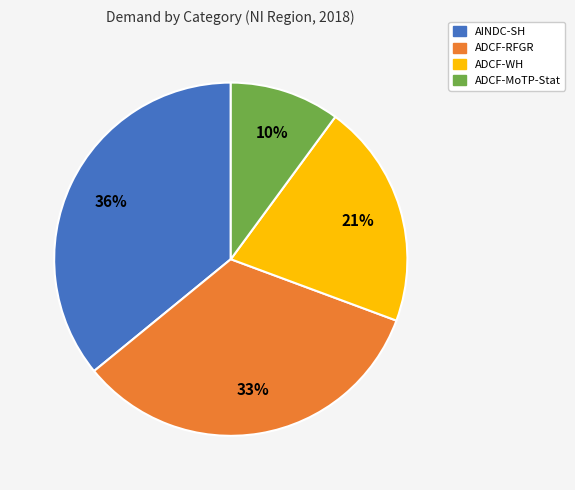

Rank the categories by value from highest to lowest.

AINDC-SH, ADCF-RFGR, ADCF-WH, ADCF-MoTP-Stat